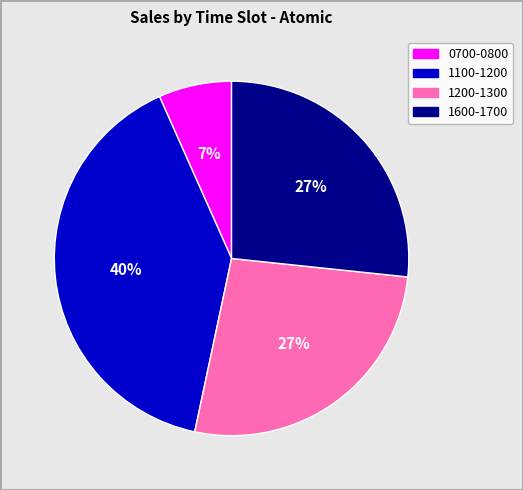

To the nearest percent, what percentage of the pie is 0700-0800?

7%